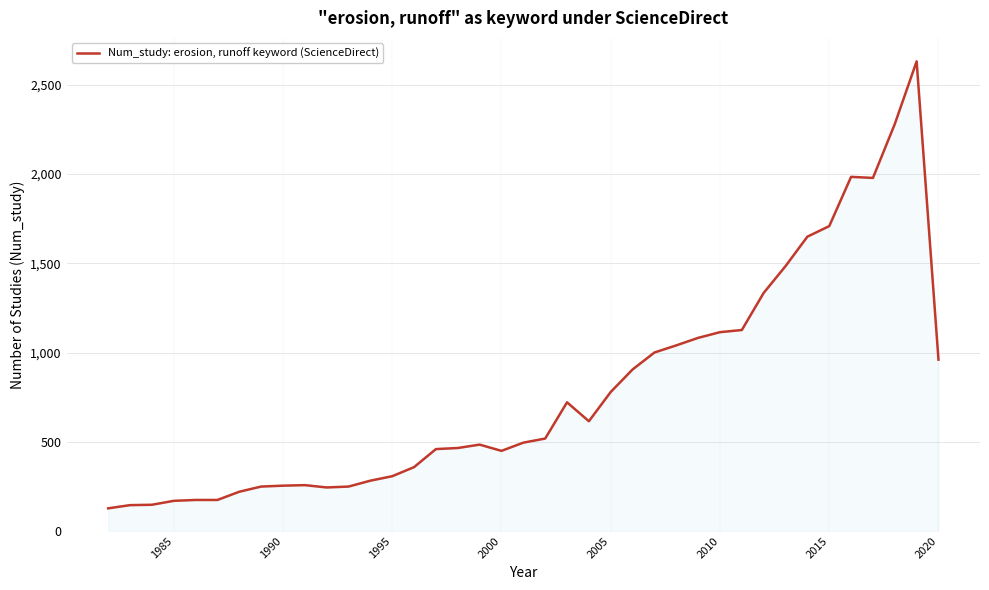

What is the maximum value shown in the chart?

2631